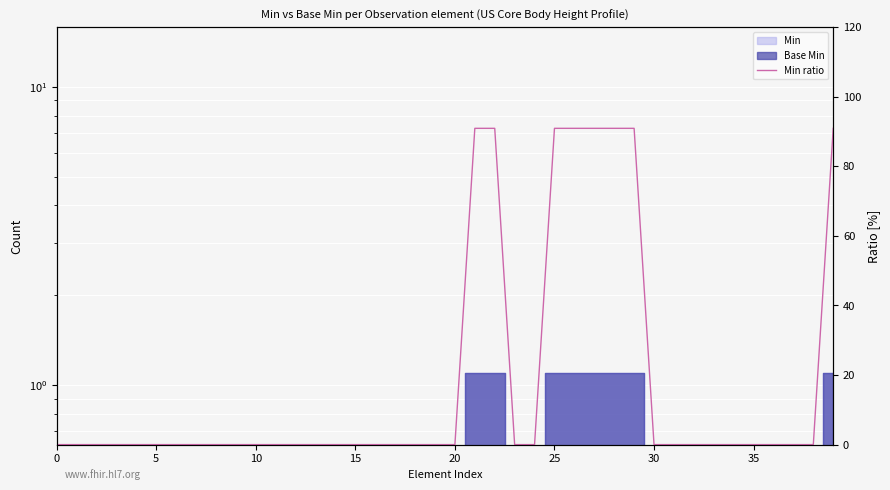

Reading right to left, extract all data points from this chart.

90.9	0.0	0.0	0.0	0.0	0.0	0.0	0.0	0.0	0.0	90.9	90.9	90.9	90.9	90.9	0.0	0.0	90.9	90.9	0.0	0.0	0.0	0.0	0.0	0.0	0.0	0.0	0.0	0.0	0.0	0.0	0.0	0.0	0.0	0.0	0.0	0.0	0.0	0.0	0.0